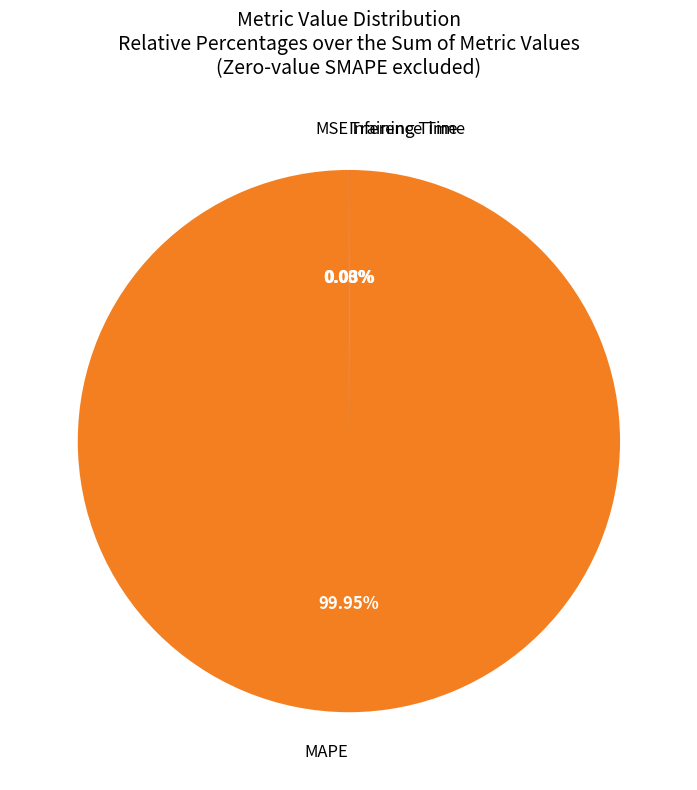

Which category accounts for the majority?

MAPE